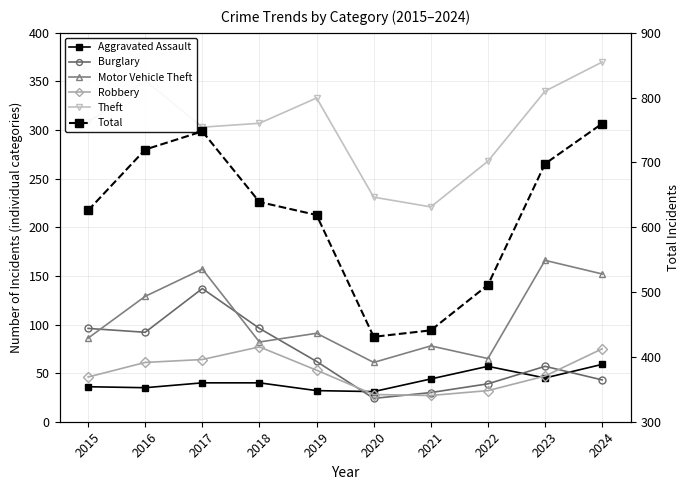

What is the difference between the Motor Vehicle Theft values at 2022 and 2023?

101